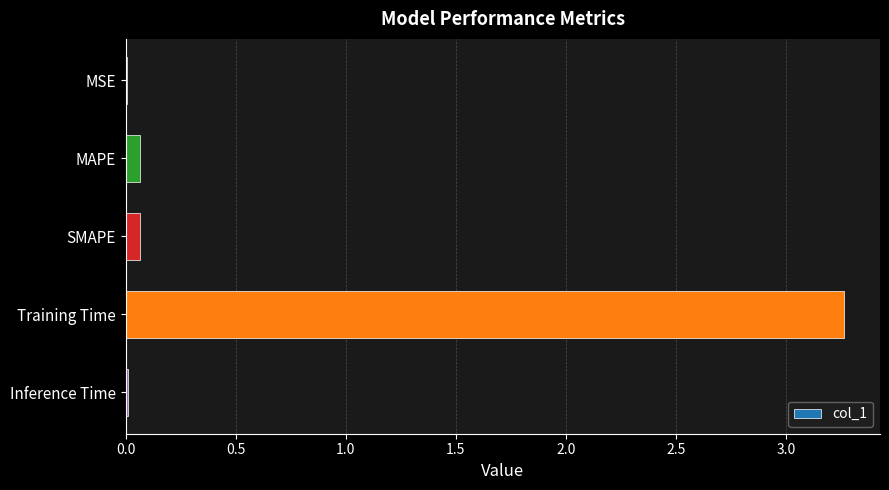

How many data points does each series have?

5